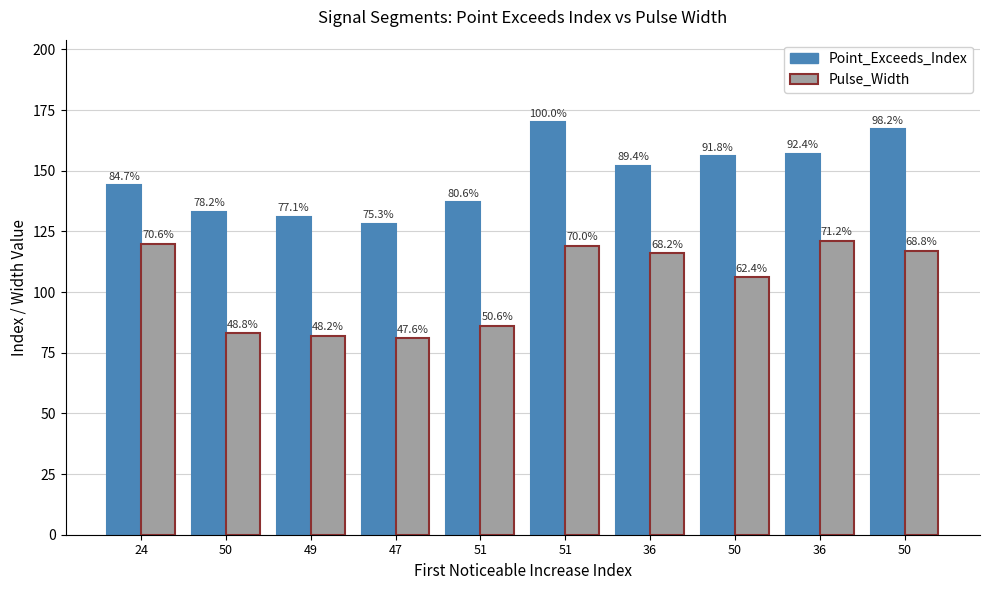

How many bars are there in each group?

2